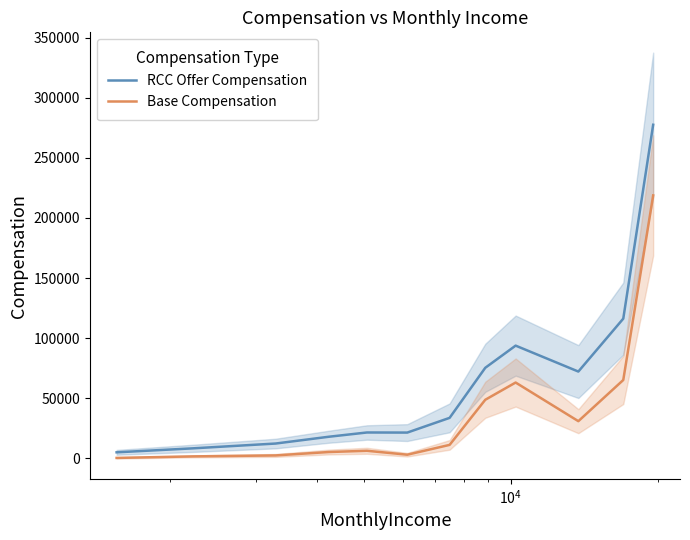

What is the highest value of the RCC Offer Compensation series?

277468.3